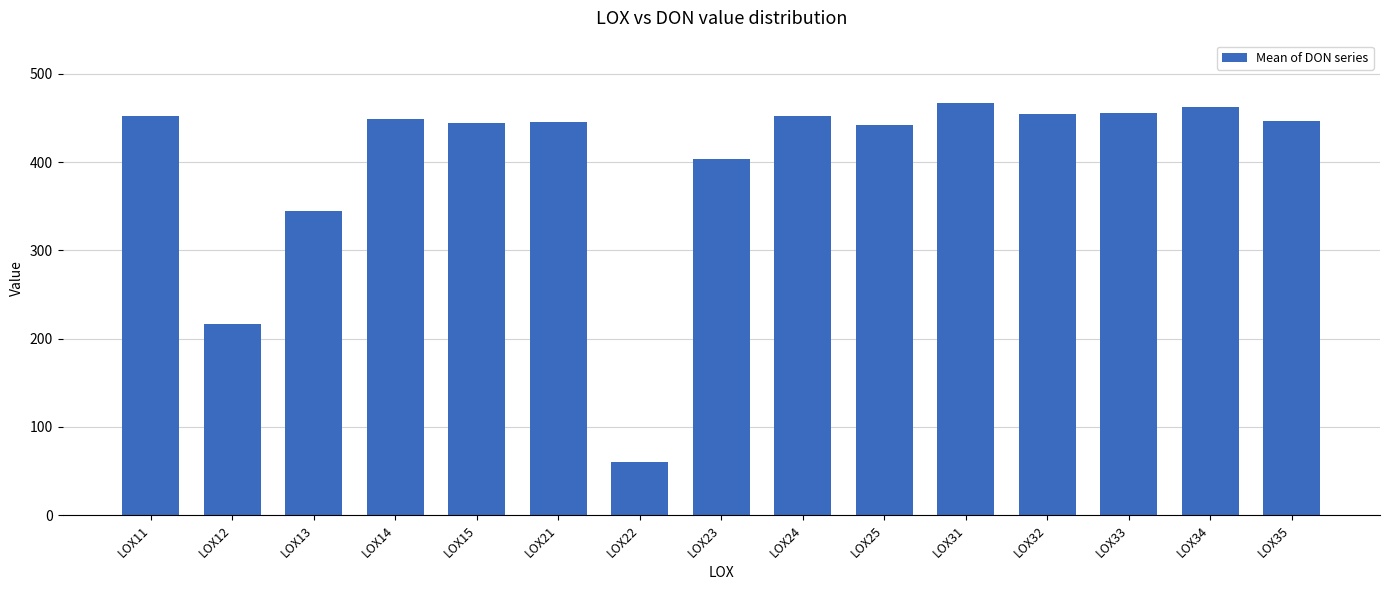

Where does the data first go above 445?

LOX11